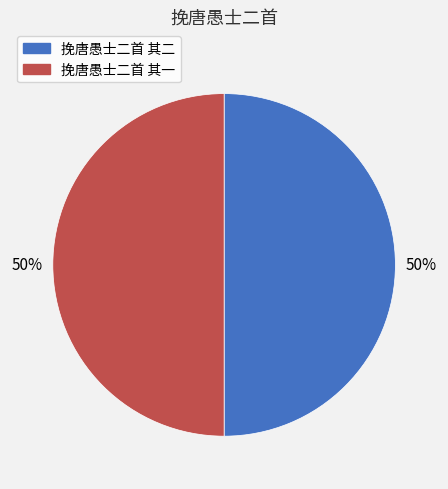

True or false: 挽唐愚士二首 其一 accounts for 41% of the total.

False